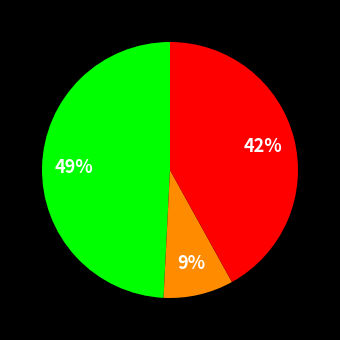

To the nearest percent, what is the average slice percentage?

33%